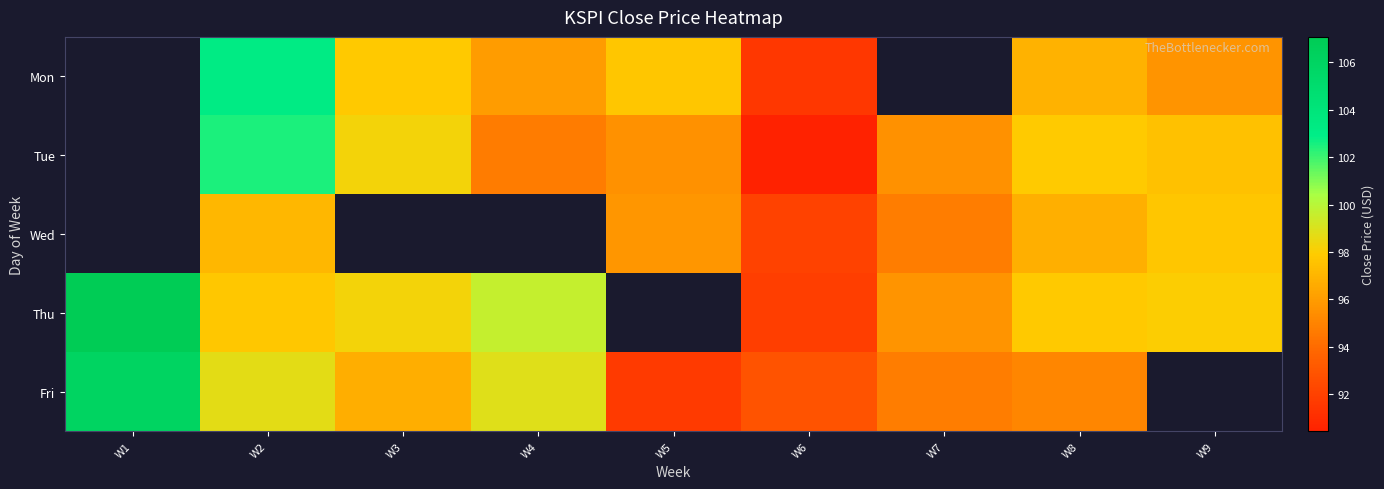

Between W3 and W2, which is larger?

W2